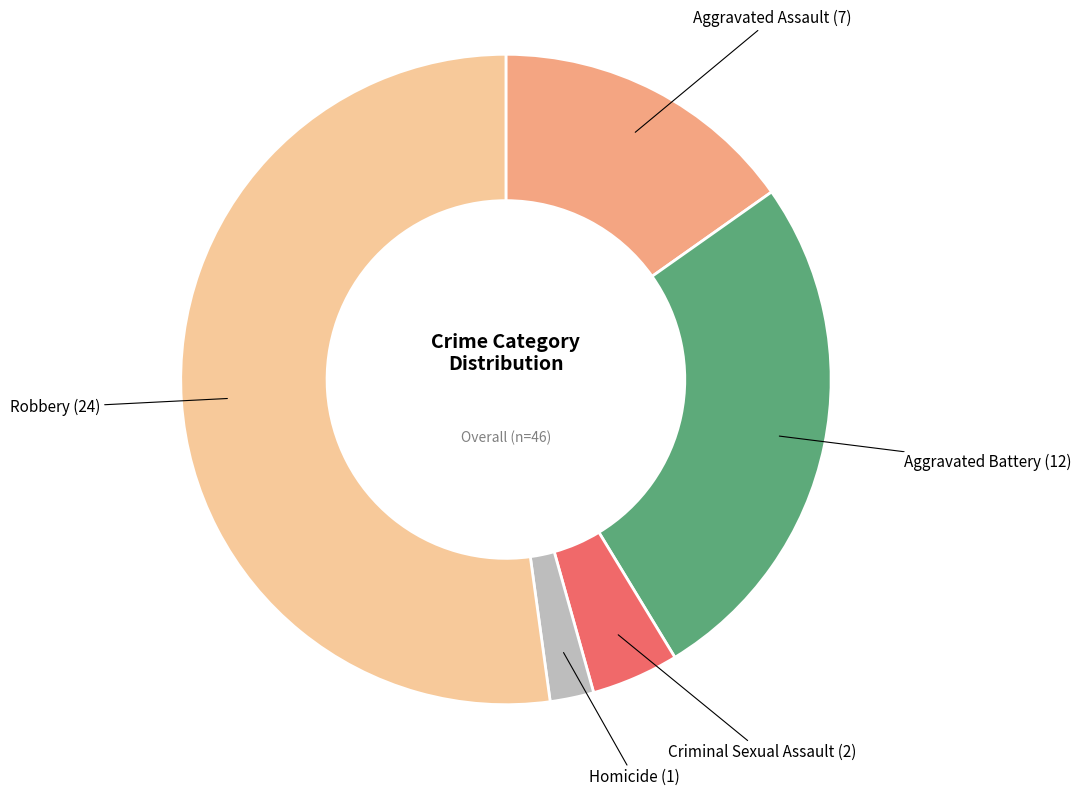

Does any single category account for the majority?

Yes